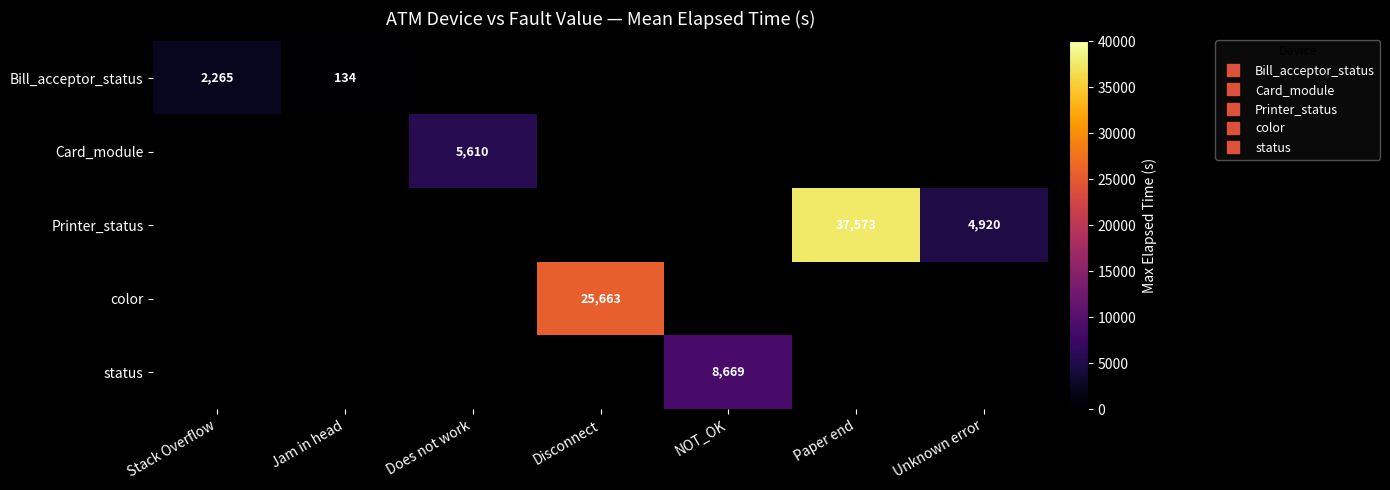

Count the number of data series in this chart.

5